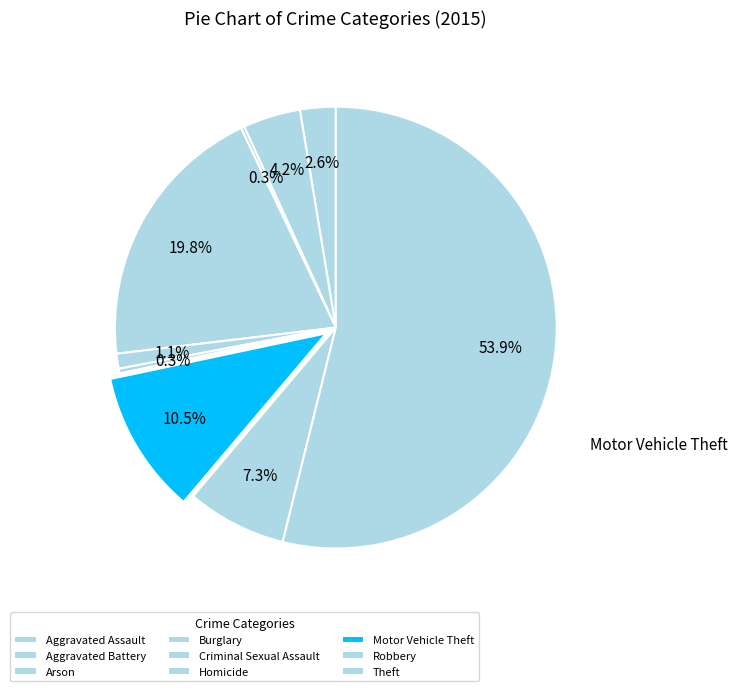

Is Homicide the majority of the pie?

No